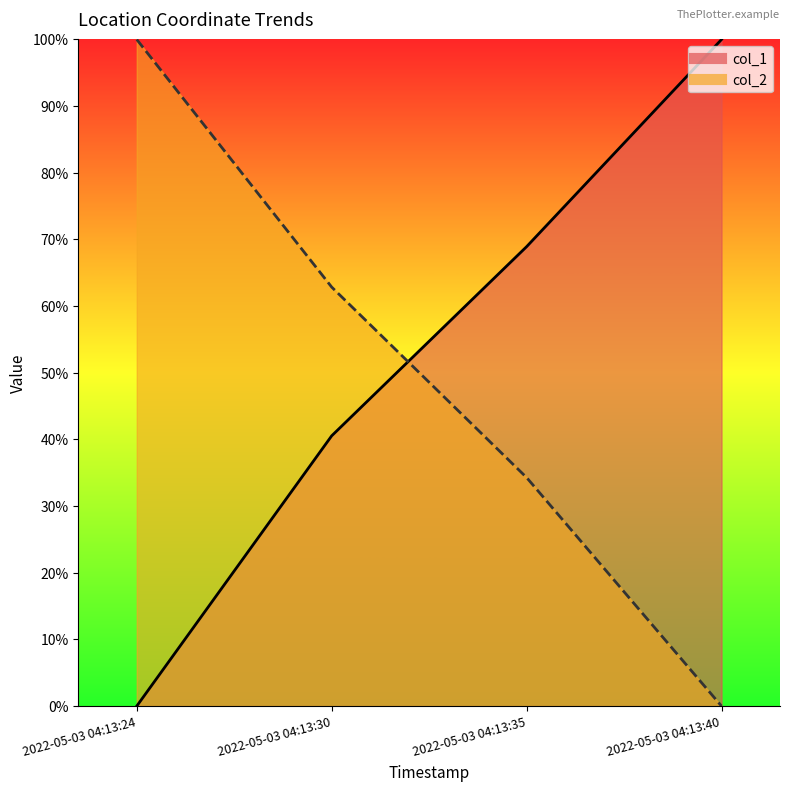

Rank the series by their average value, from highest to lowest.

col_1_line, col_2_line